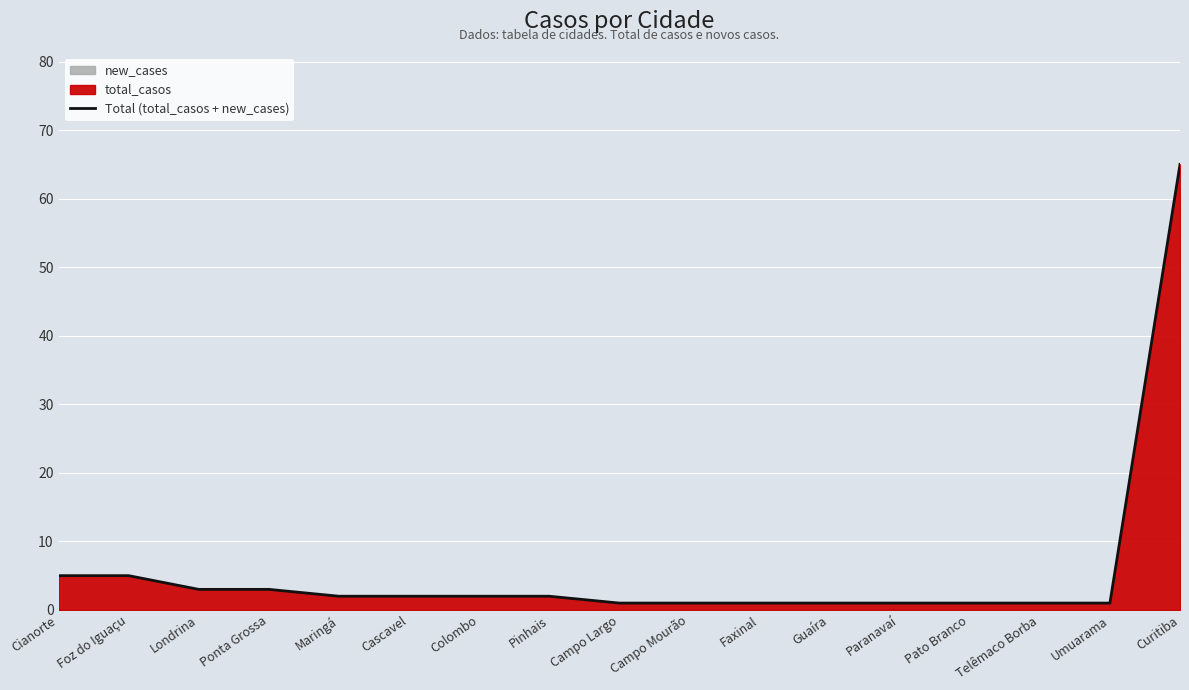

How many data points are above 2?

5